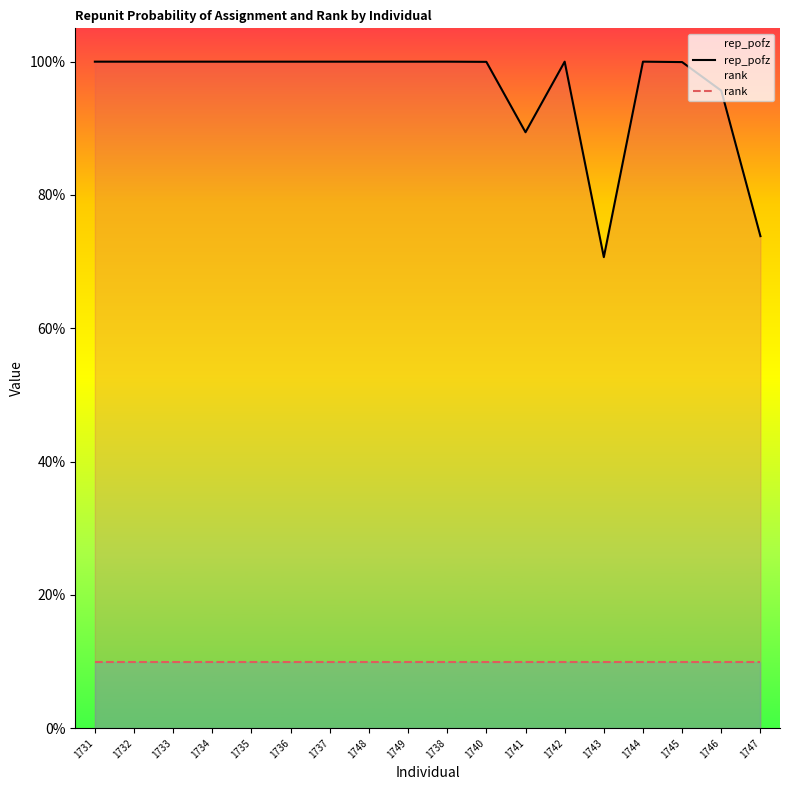

Which series has the widest spread of values?

rep_pofz